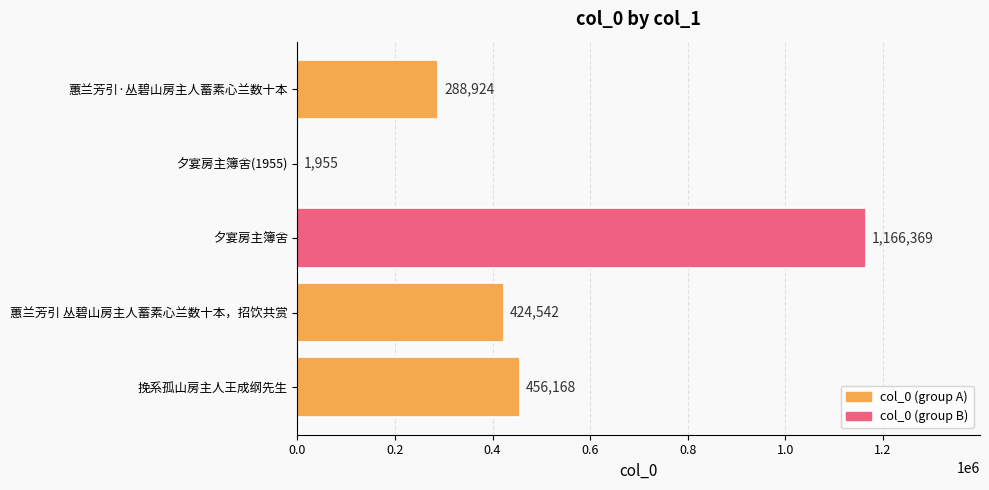

What is the average value?

467592